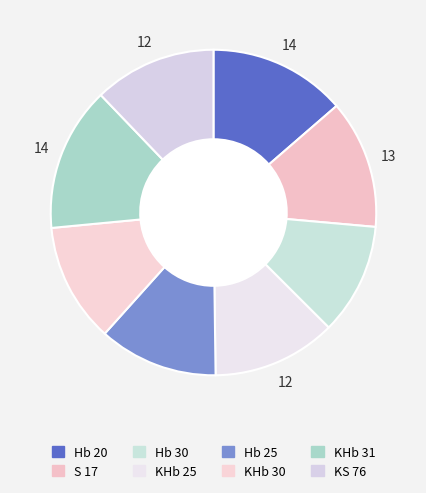

What percentage is the KHb 25 slice, to the nearest percent?

12%